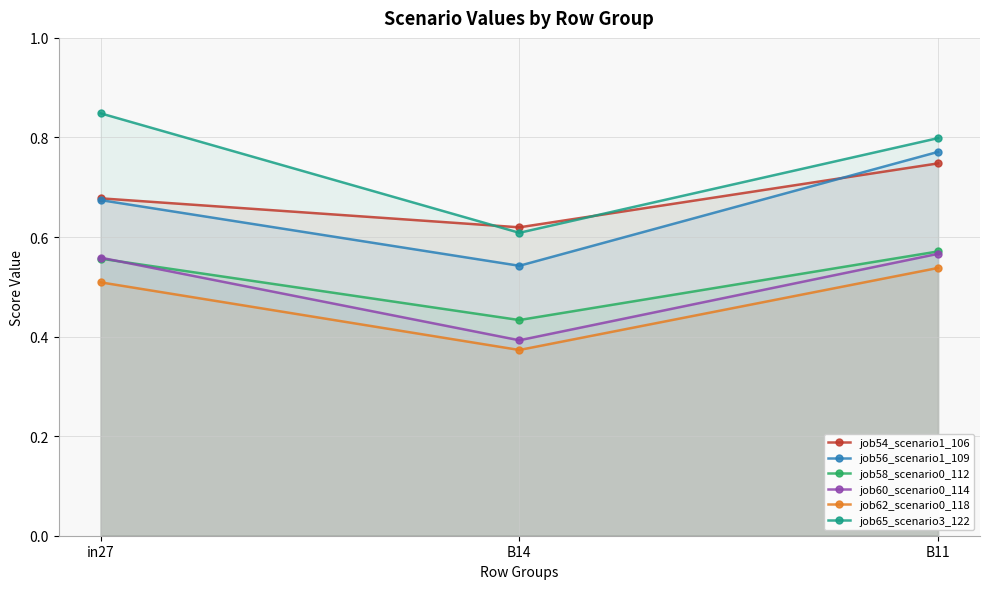

Rank the series at in27 from lowest to highest value.

job62_scenario0_118, job58_scenario0_112, job60_scenario0_114, job56_scenario1_109, job54_scenario1_106, job65_scenario3_122